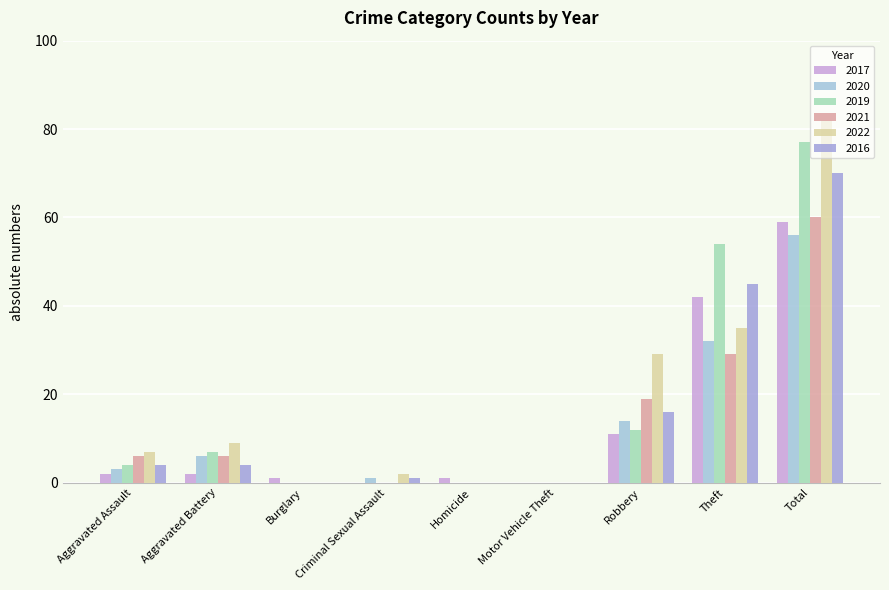

What are all the series names shown in the legend?

2017, 2020, 2019, 2021, 2022, 2016